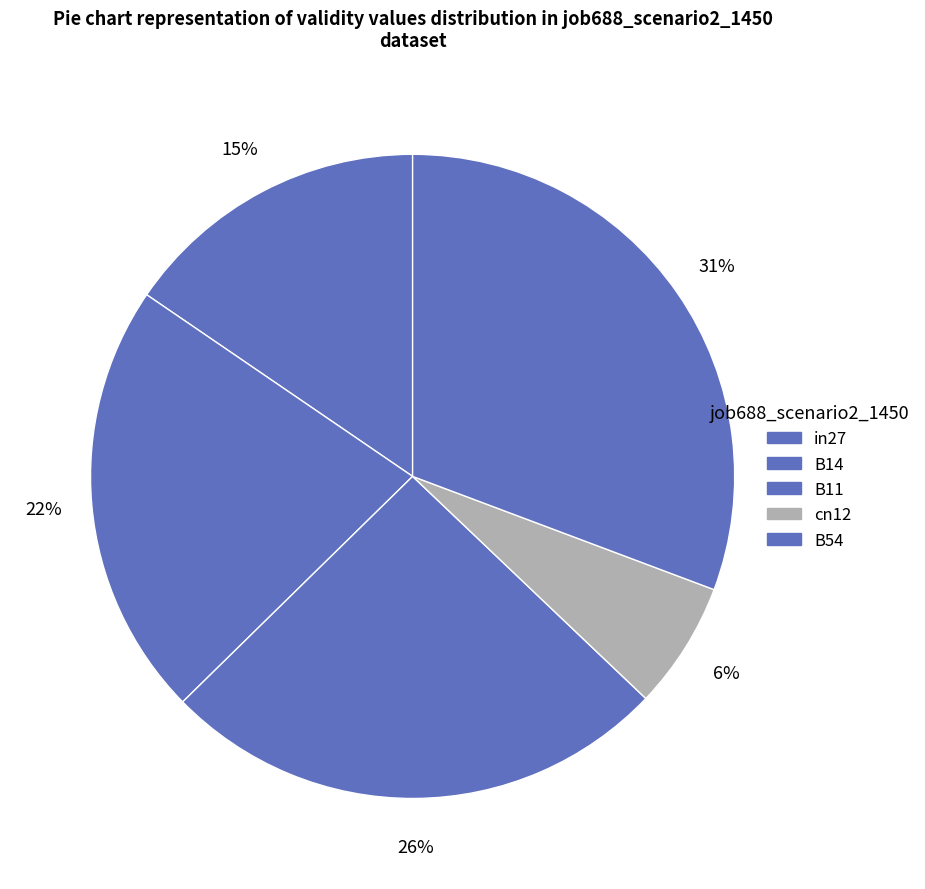

Between B54 and B11, which is larger?

B54